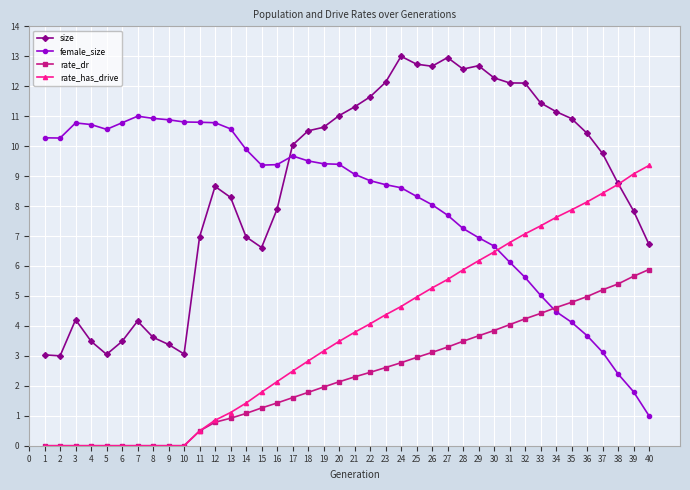

How many lines are shown in the chart?

4